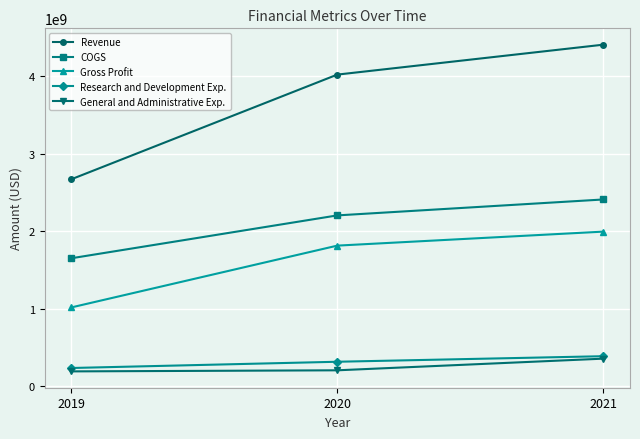

What is the lowest value of the Research and Development Exp. series?

237290000